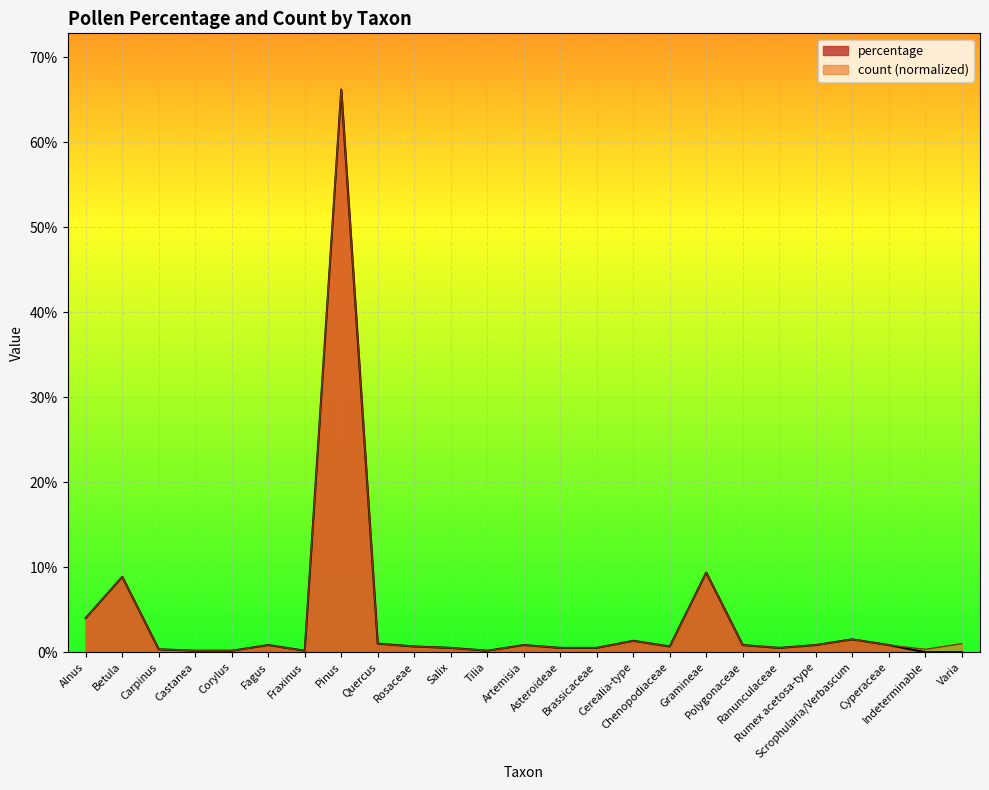

What are all the series names shown in the legend?

percentage, count (normalized)